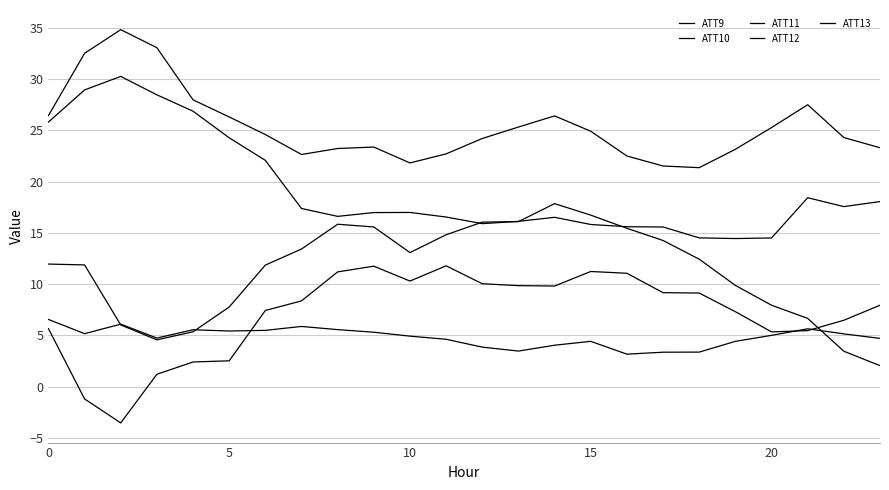

Which series has the largest total across all categories?

ATT10